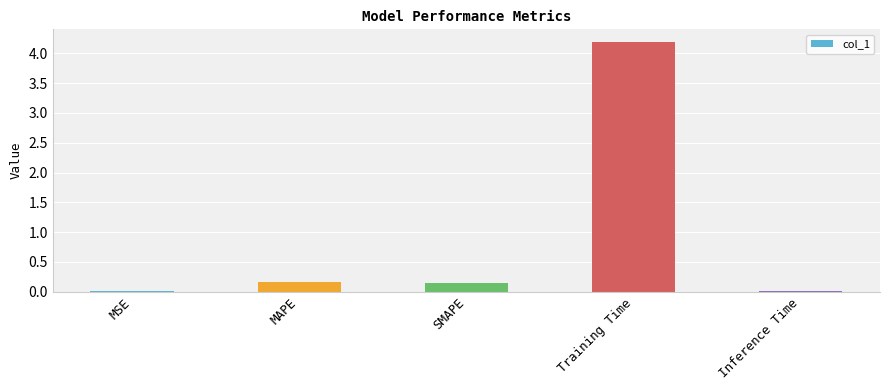

What is the greatest value displayed?

4.2